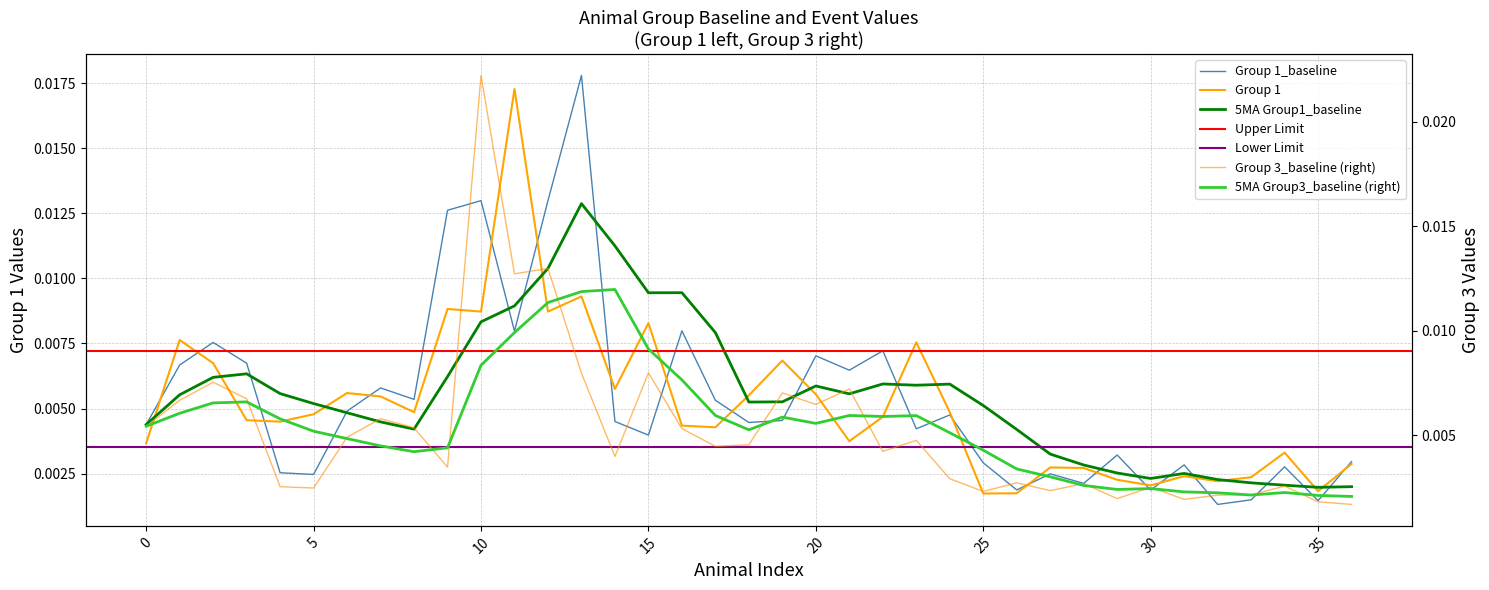

True or false: Group 1 and Group 1_baseline intersect in this chart.

True